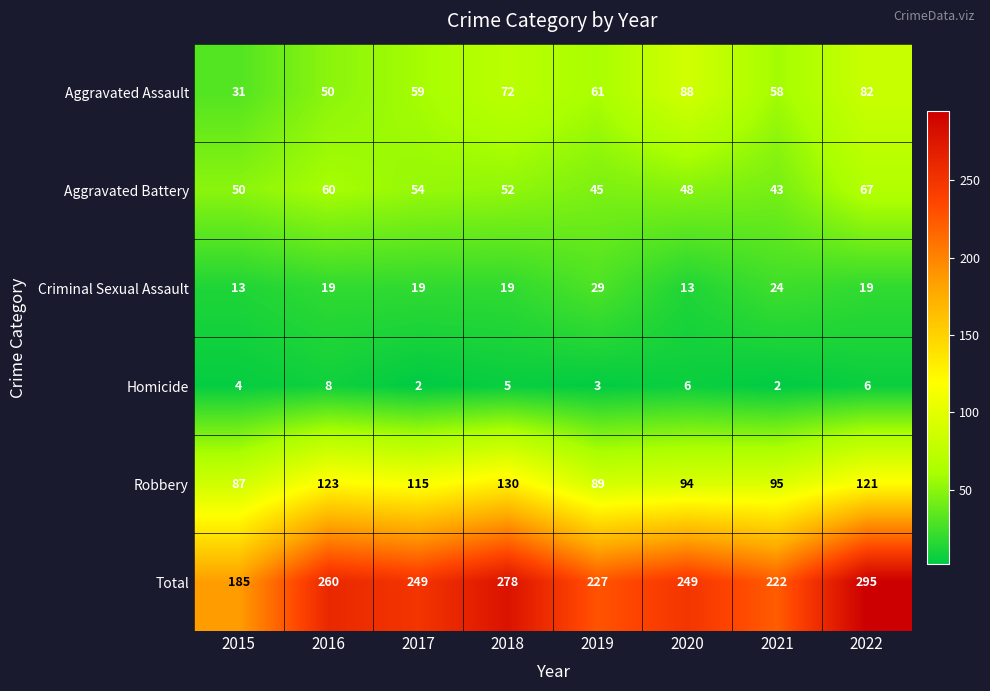

True or false: Robbery has a value of 89 at 2019.

True